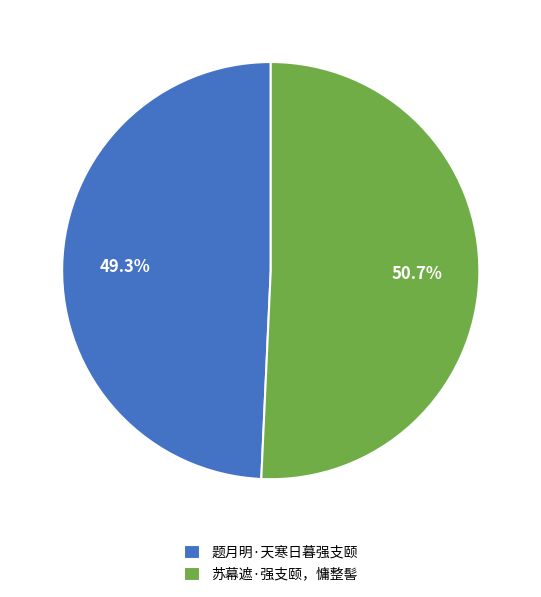

What percentage is NOT represented by 苏幕遮·强支颐，慵整髻?

49.3%